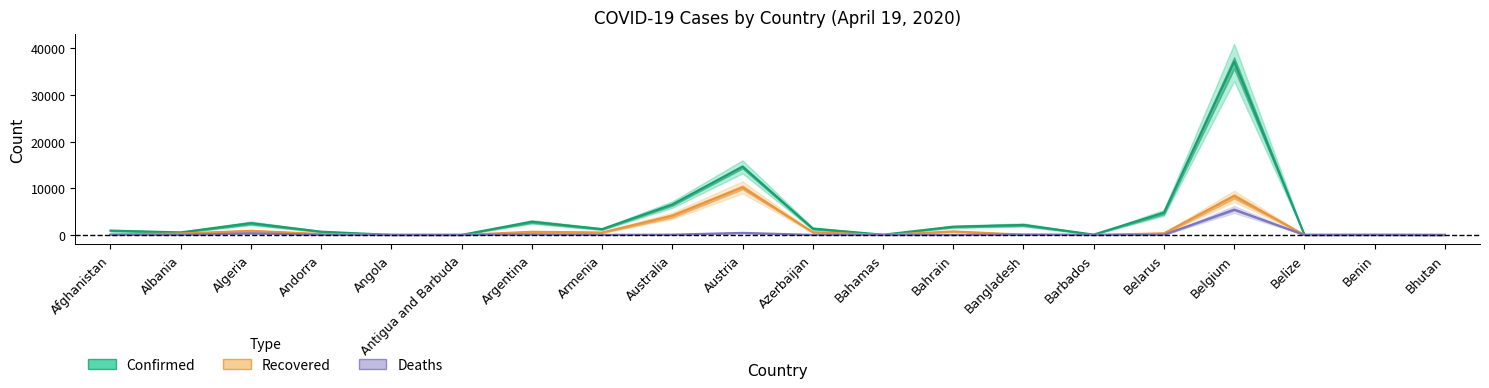

At Albania, list the series in order from largest to smallest.

Confirmed, Recovered, Deaths